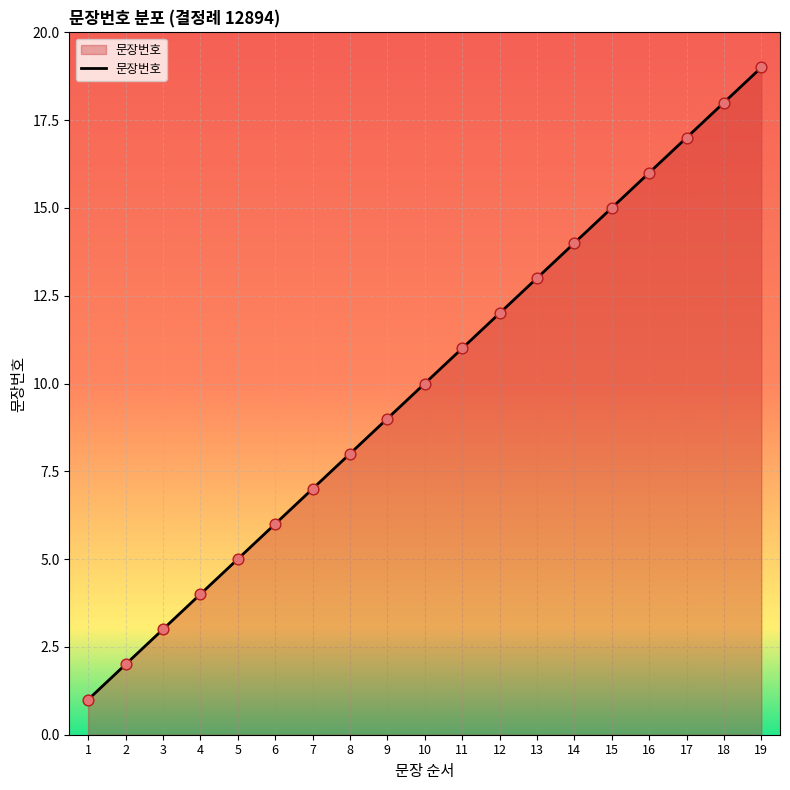

What is the ratio of the value at 3 to the value at 1?

3.0